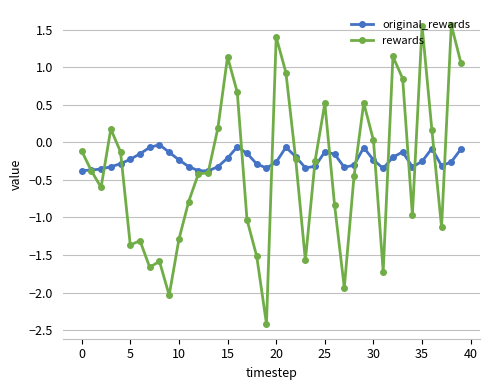

Which series has the largest range (max minus min)?

rewards